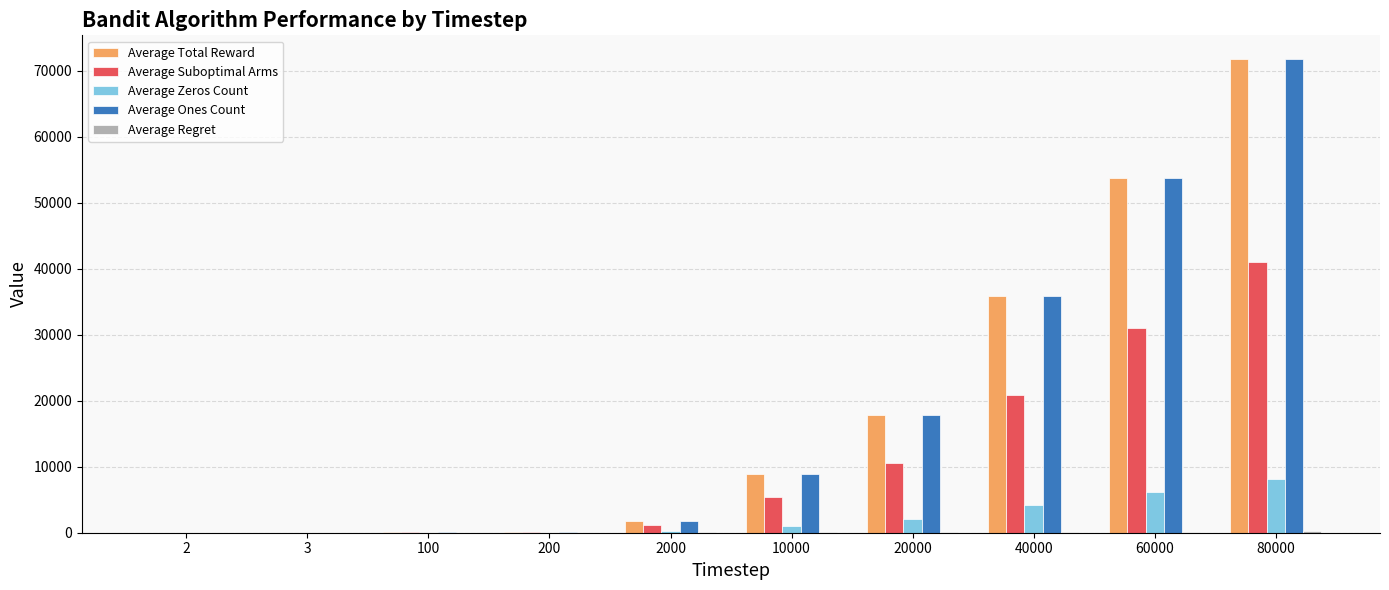

At which category does the chart reach its peak across all series?

80000